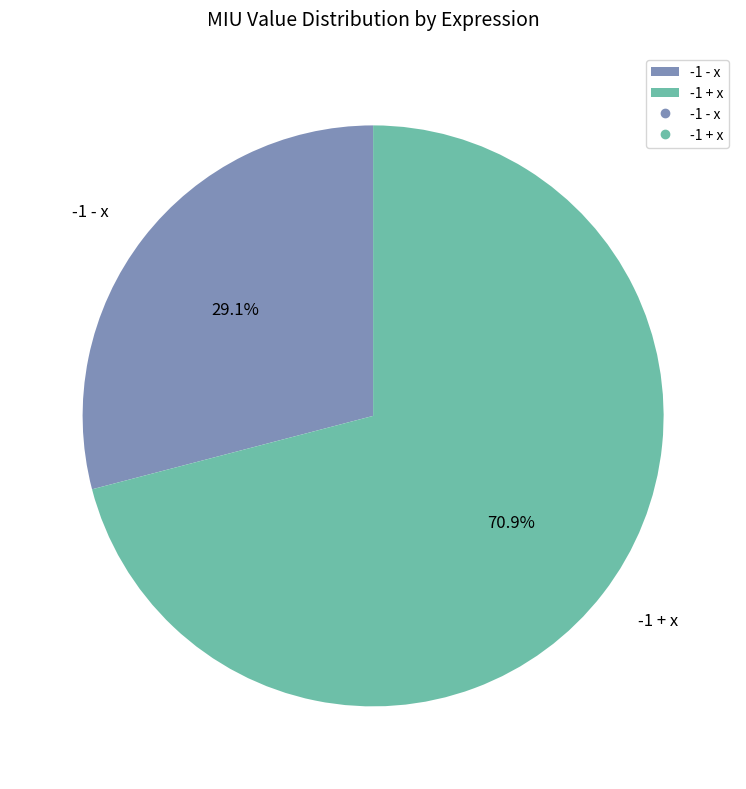

How many slices are in this pie chart?

2